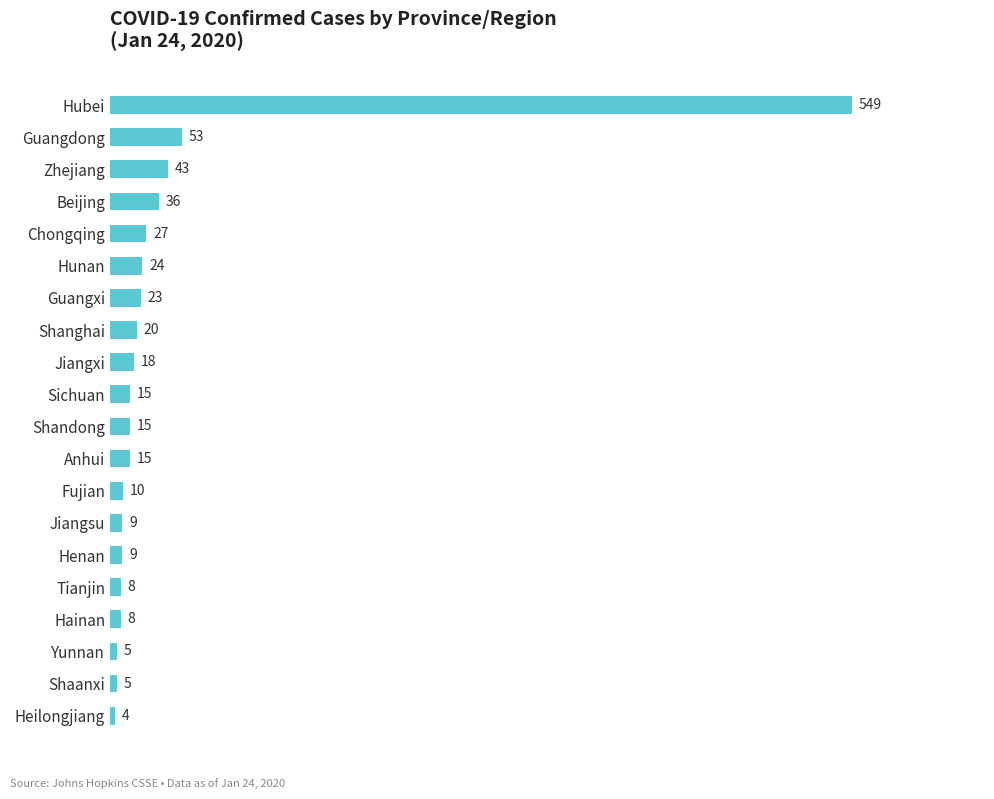

What is the approximate value at Chongqing, to the nearest 10?

30